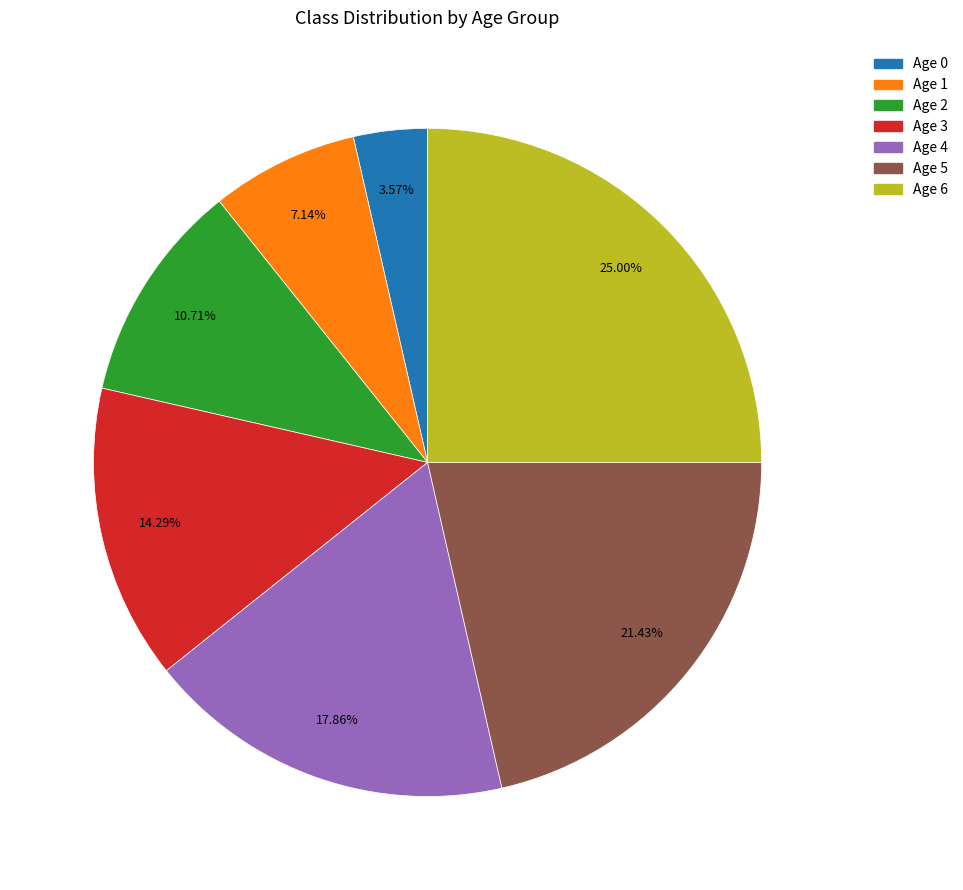

To the nearest percent, what is the average slice percentage?

14%